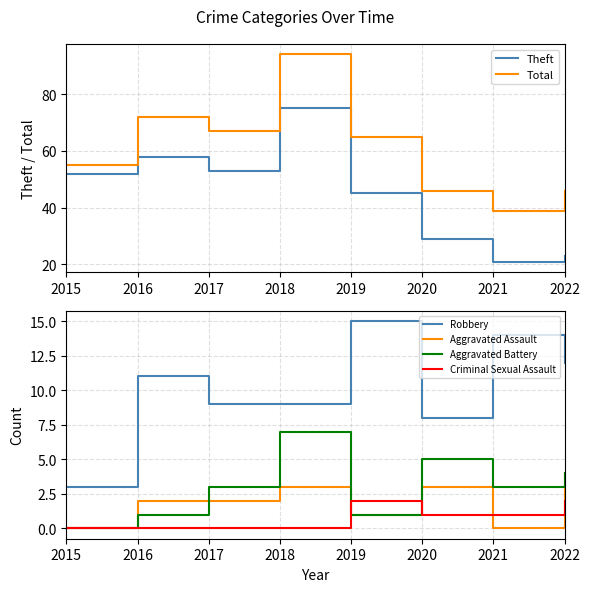

Reading left to right, transcribe all the data shown in this chart.

Theft: 52	58	53	75	45	29	21	23
Total: 55	72	67	94	65	46	39	46
Robbery: 3	11	9	9	15	8	14	12
Aggravated Assault: 0	2	2	3	1	3	0	4
Aggravated Battery: 0	1	3	7	1	5	3	4
Criminal Sexual Assault: 0	0	0	0	2	1	1	2